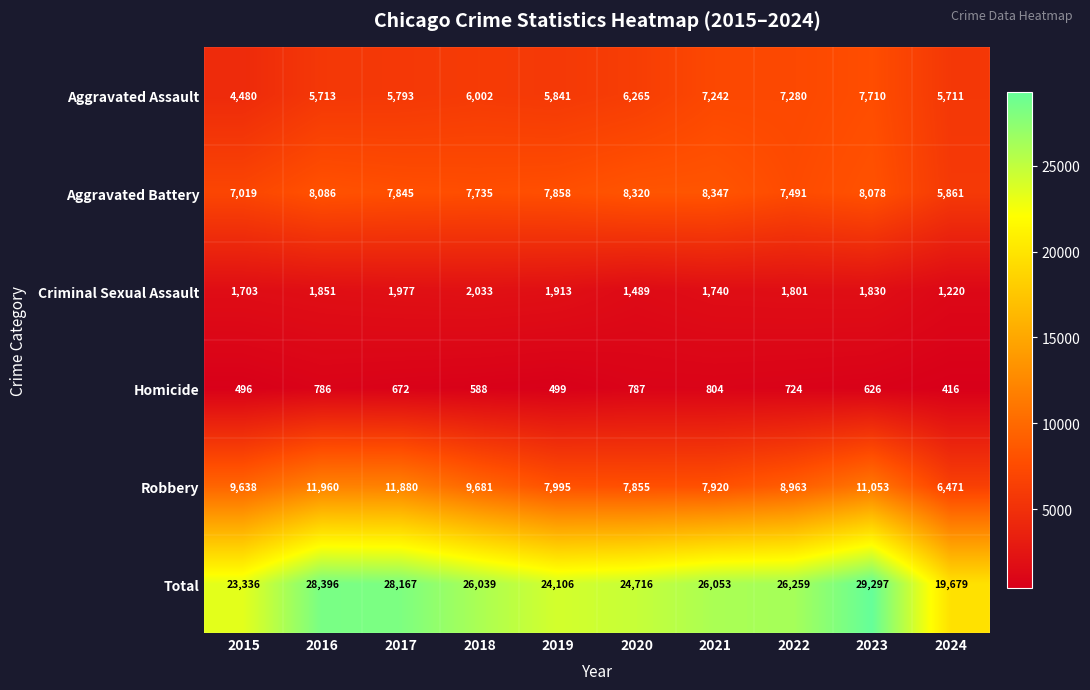

What is the smallest value displayed?

416